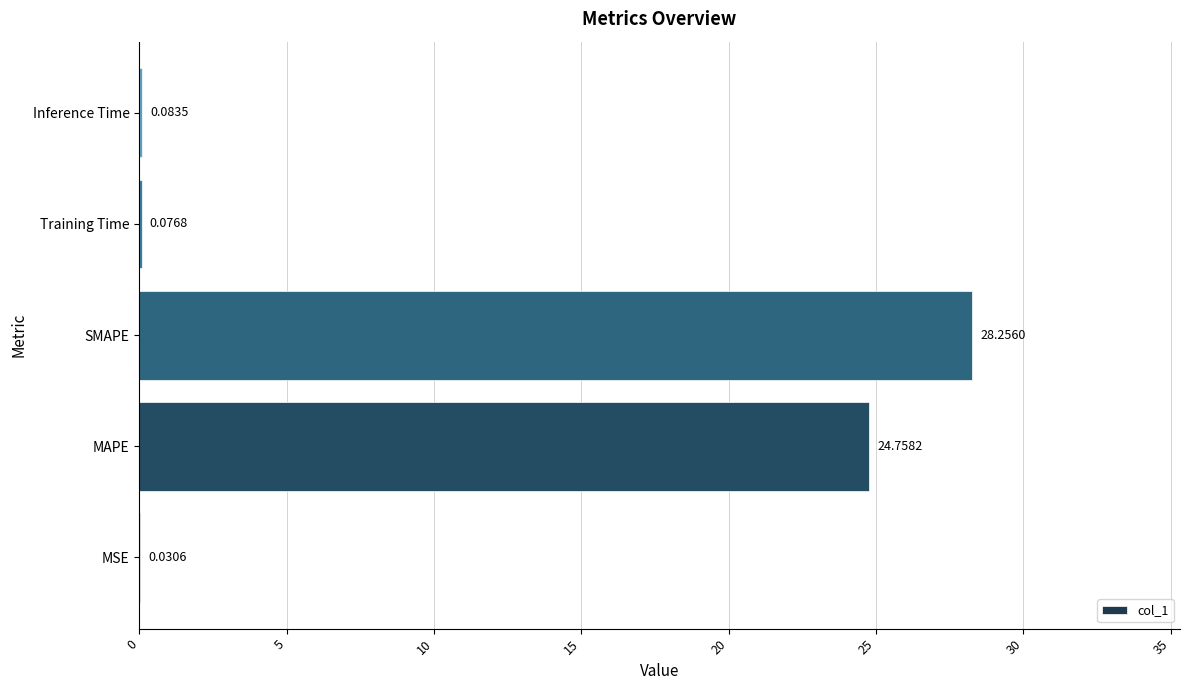

What is the sum of the values at MAPE and MSE?

24.8